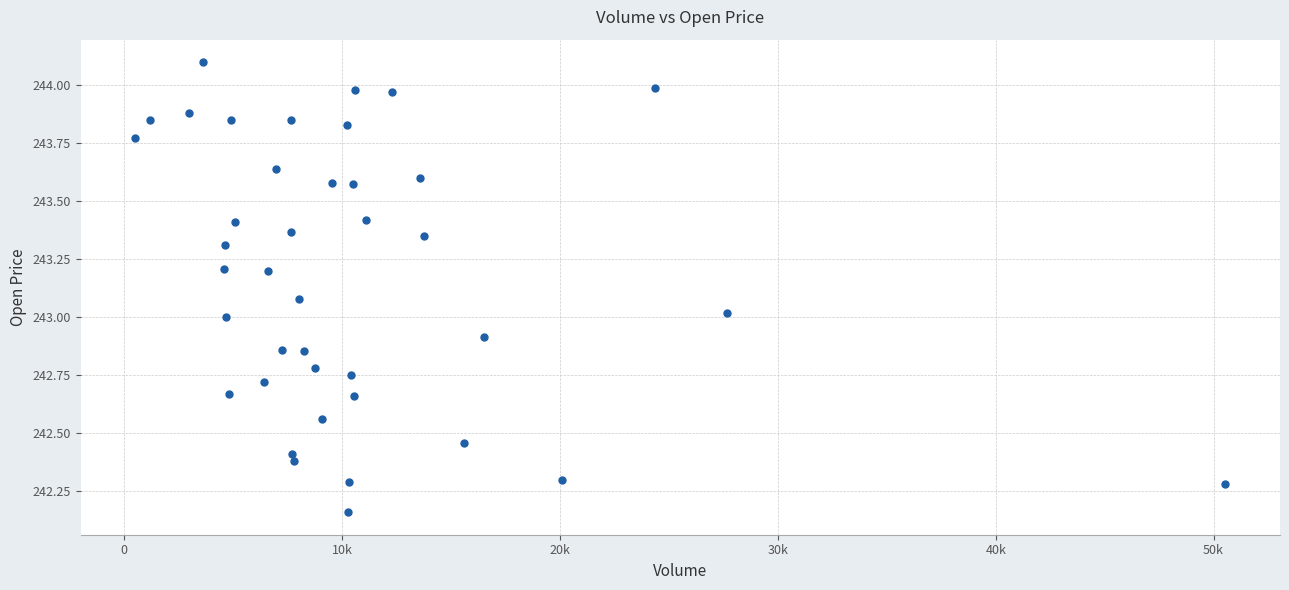

What is the range of Y values (max minus min)?

1.9